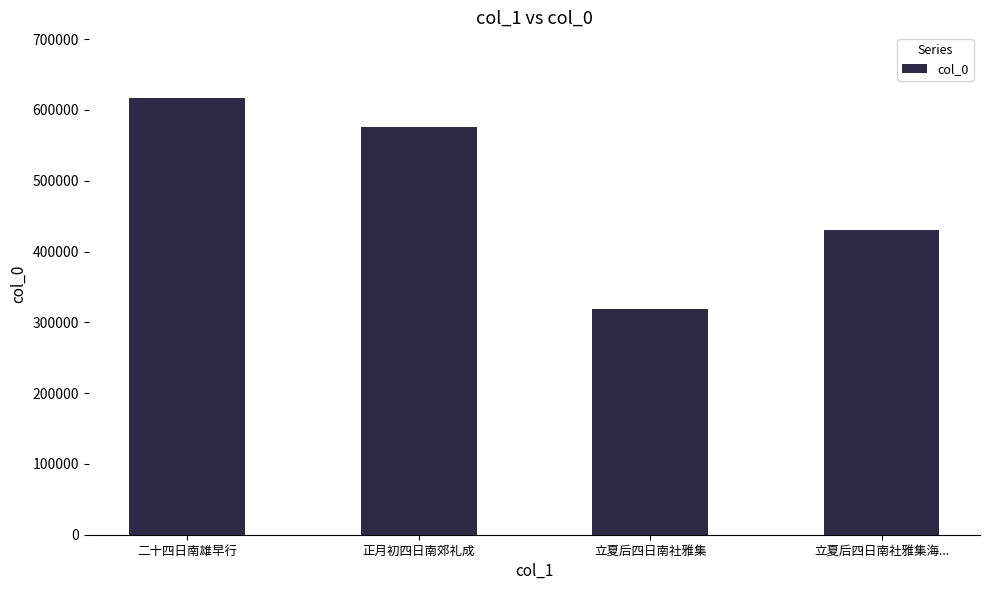

What position from the right is 正月初四日南郊礼成?

3